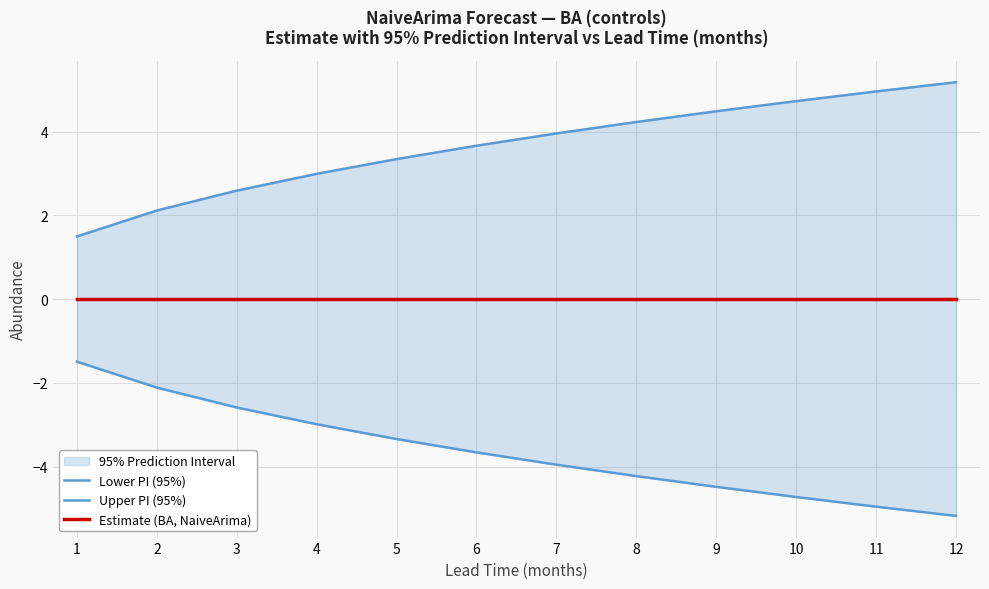

True or false: Estimate (BA, NaiveArima) and Lower PI (95%) intersect in this chart.

False